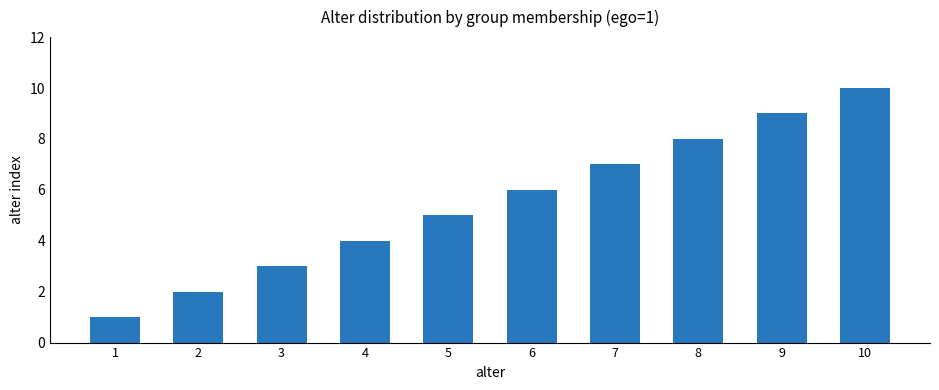

Rank the categories by value from highest to lowest.

10, 9, 8, 7, 6, 5, 4, 3, 2, 1